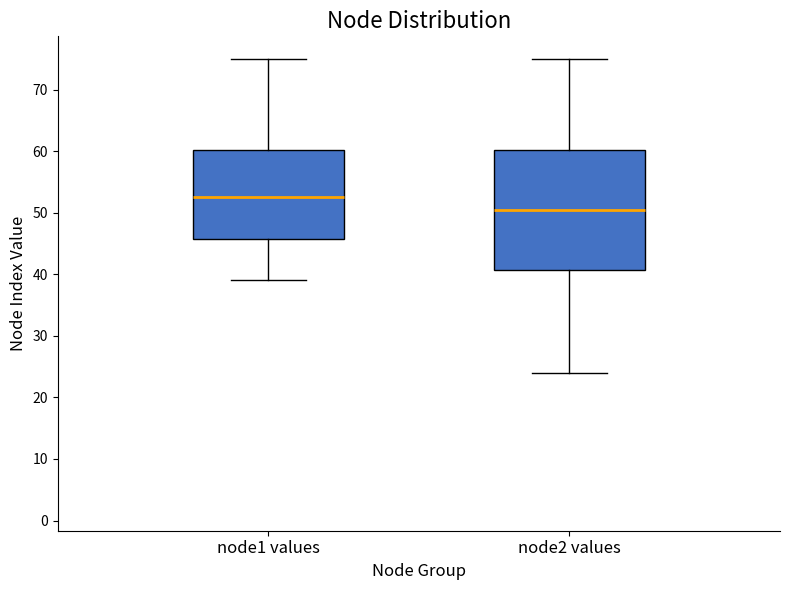

Which box is the tallest, from its lower edge to its upper edge?

node2 values